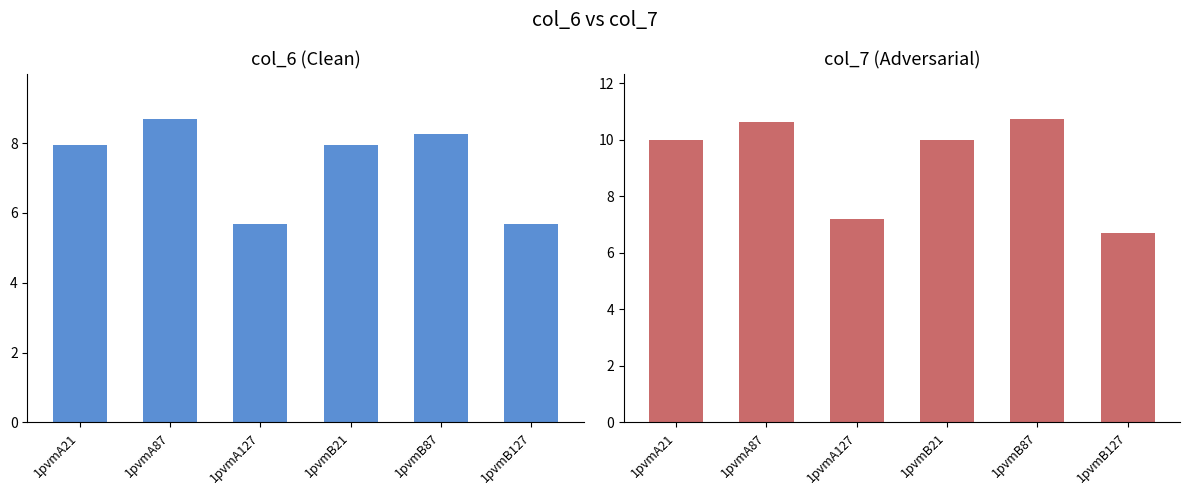

What is the spread (max minus min) of values at 1pvmA127?

1.5